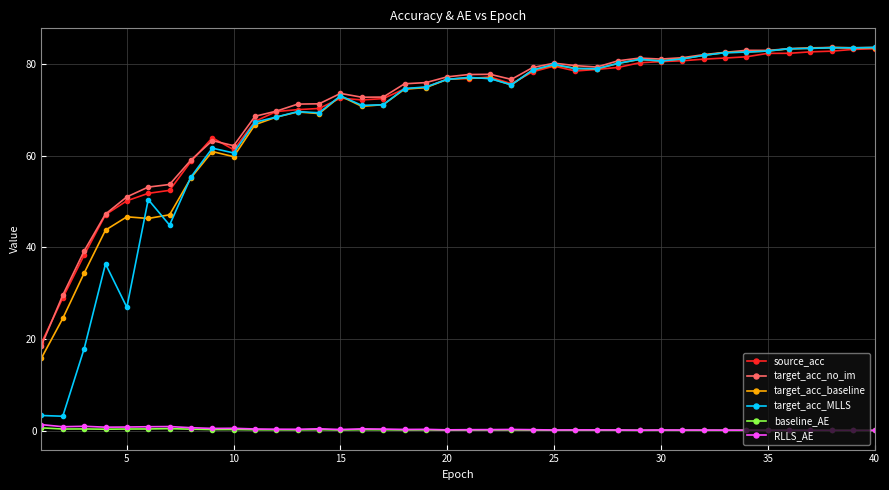

Which series has the largest range (max minus min)?

target_acc_MLLS